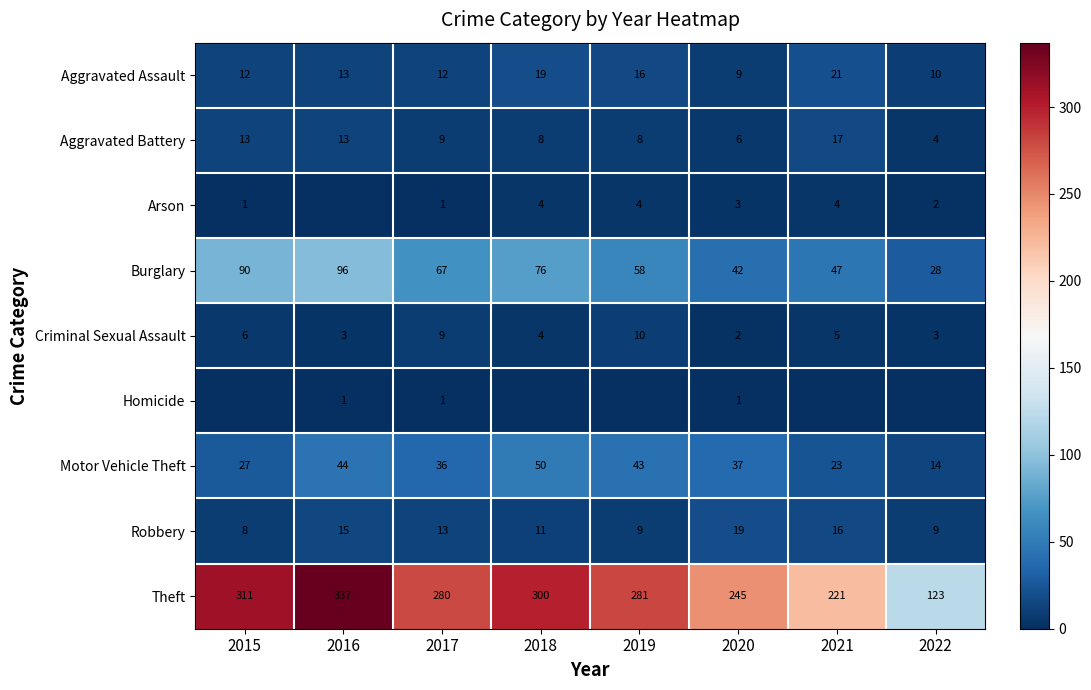

True or false: Criminal Sexual Assault has a value of 1 at 2016.

False